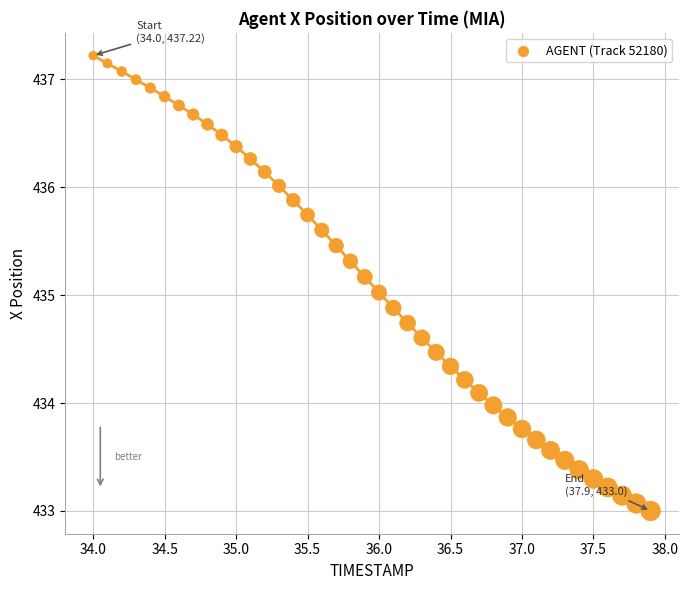

What is the range of Y values (max minus min)?

4.2